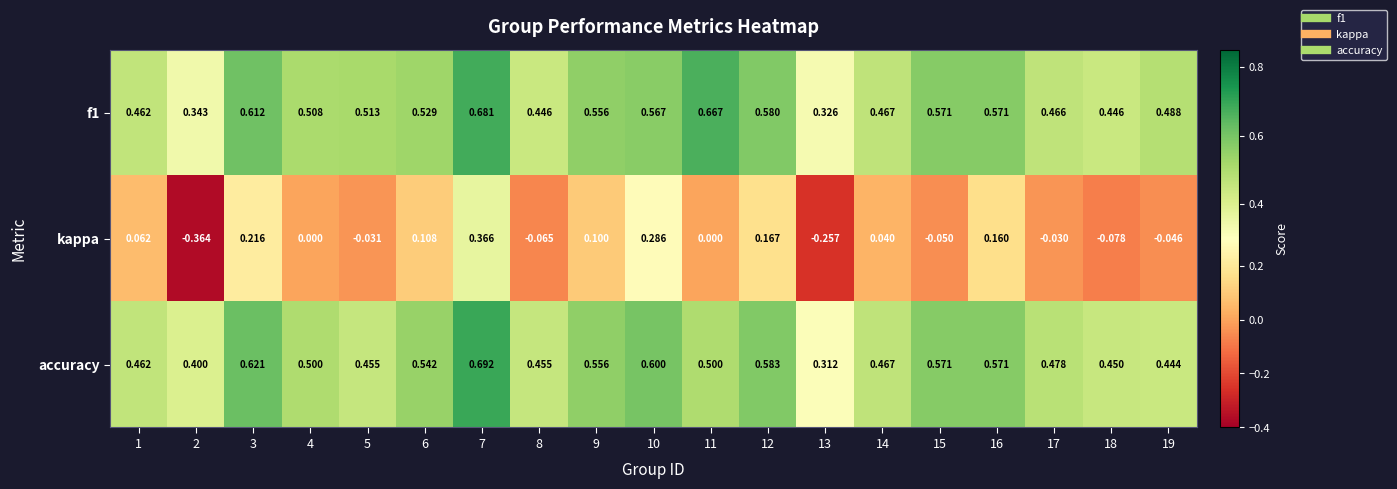

Between 1 and 14, which series saw the biggest shift?

kappa